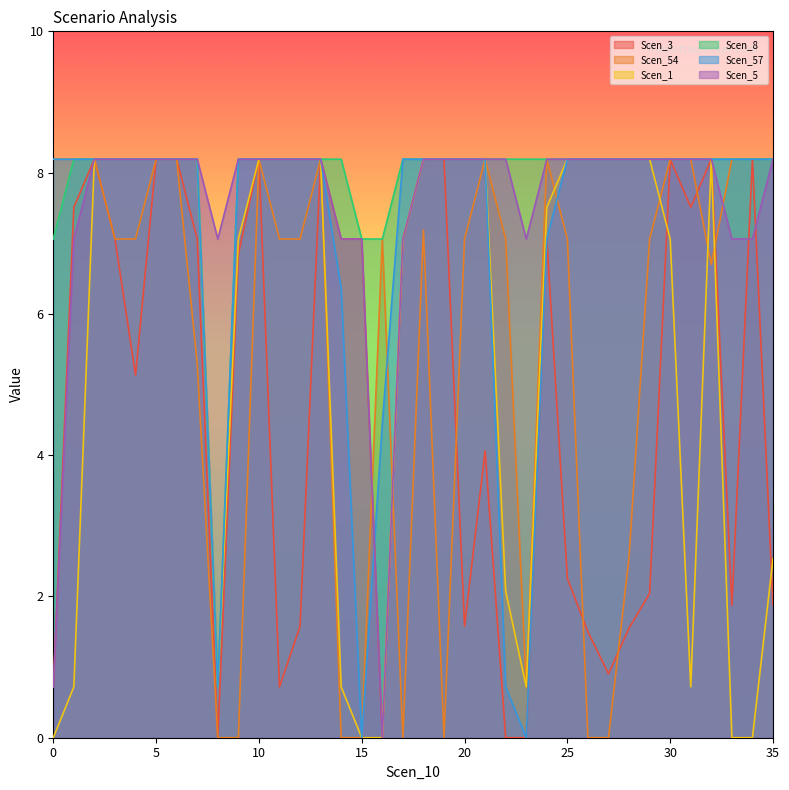

True or false: Scen_5 has a value of 0.4 at 0.

False